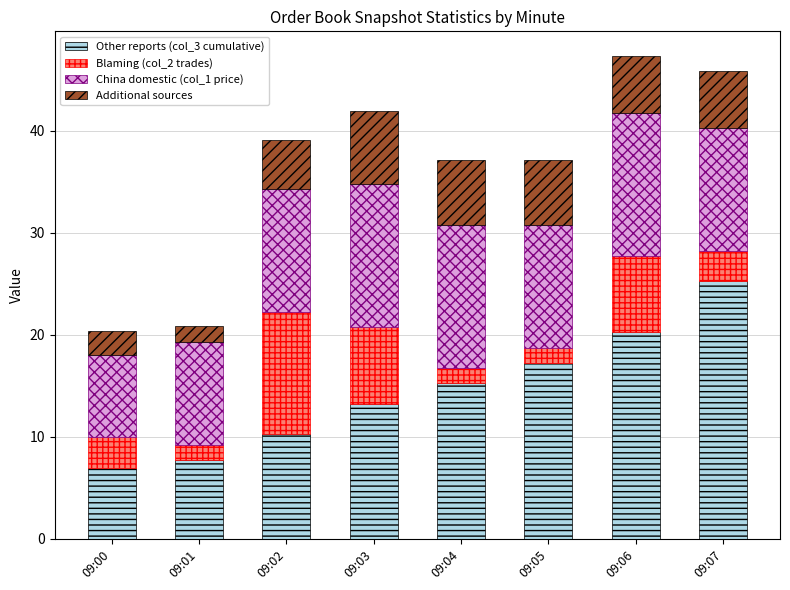

The Other reports (col_3 cumulative) series shows 9.6 at 09:06. True or false?

False